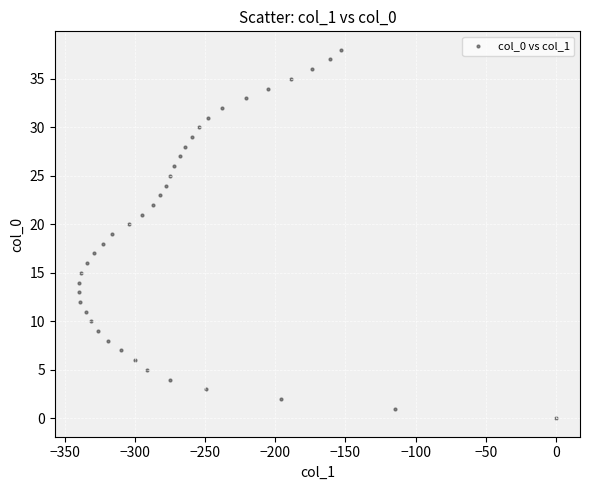

What is the range of Y values (max minus min)?

38